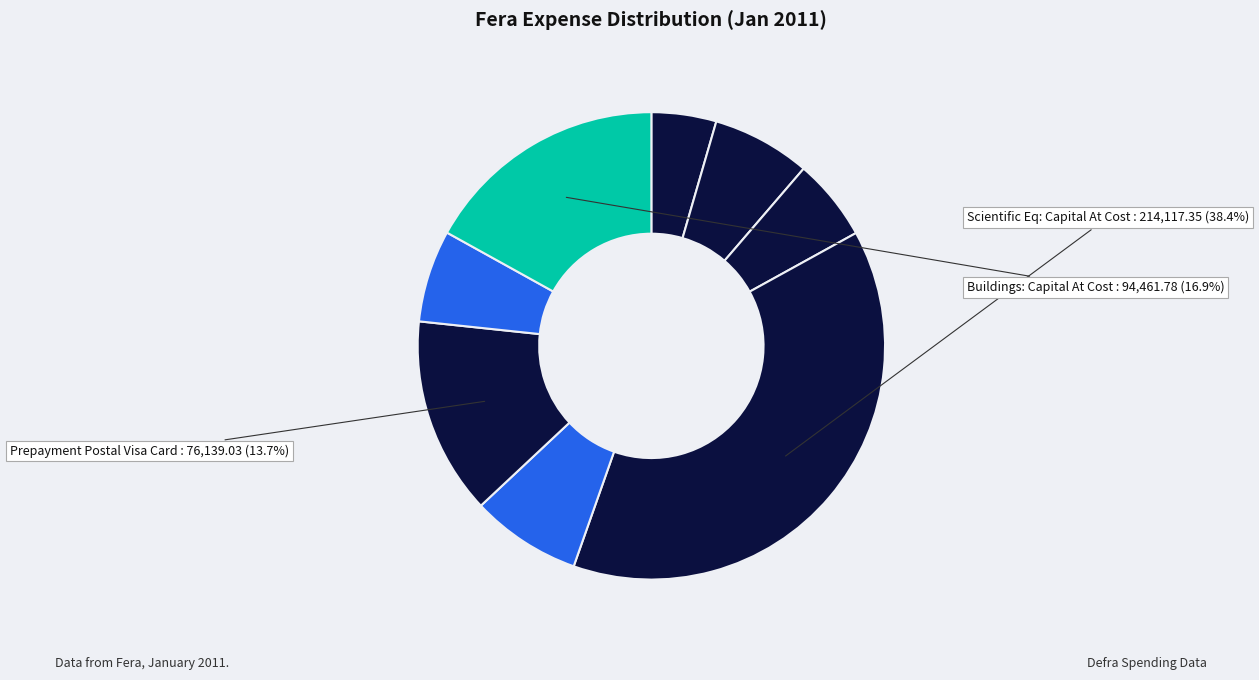

How many slices are in this pie chart?

8